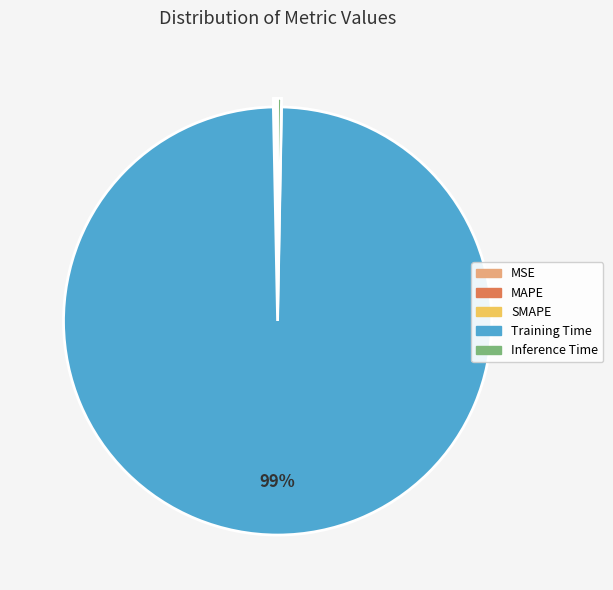

Is it true that Training Time is 90% of the pie?

False